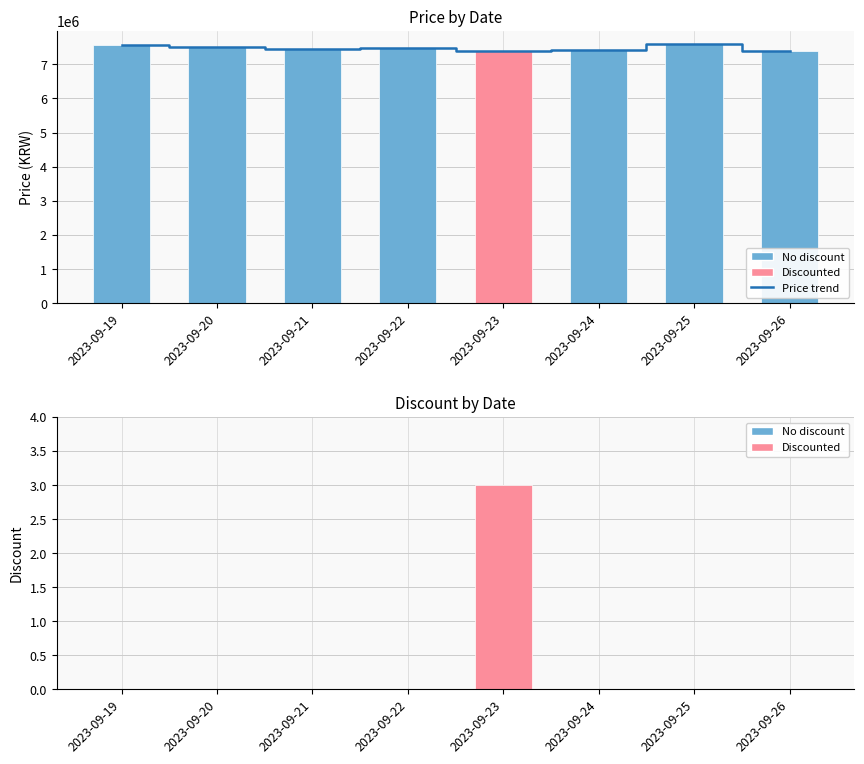

At 2023-09-24, list the series in order from smallest to largest.

Discount, Price trend (2023-09-19 - 2023-09-26), Price